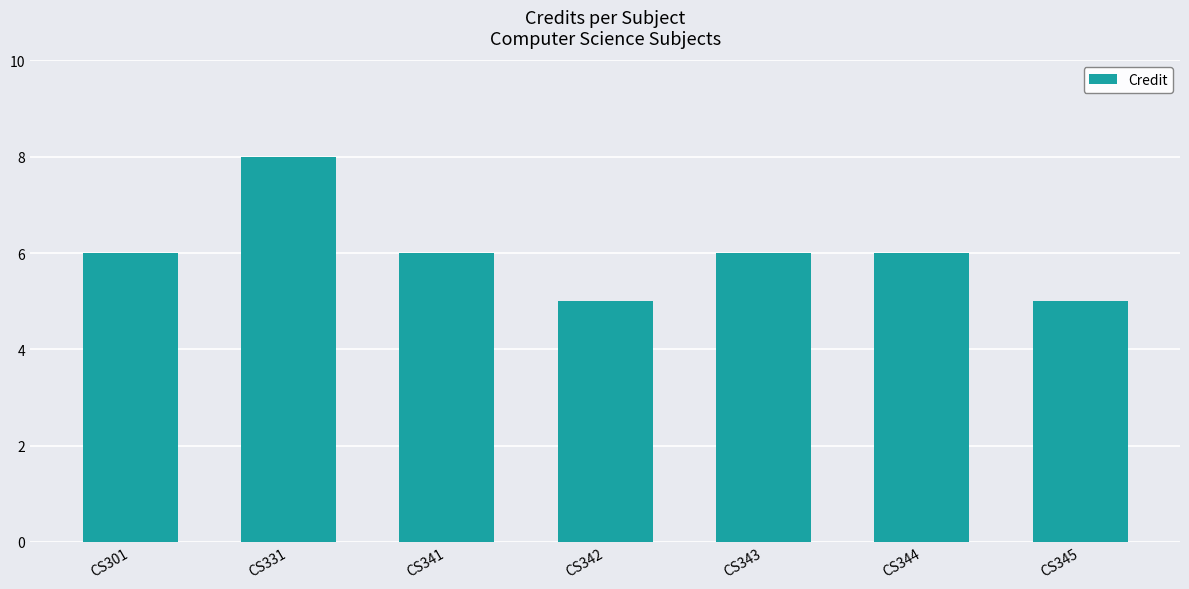

Count the values in the range 5 to 6.

6